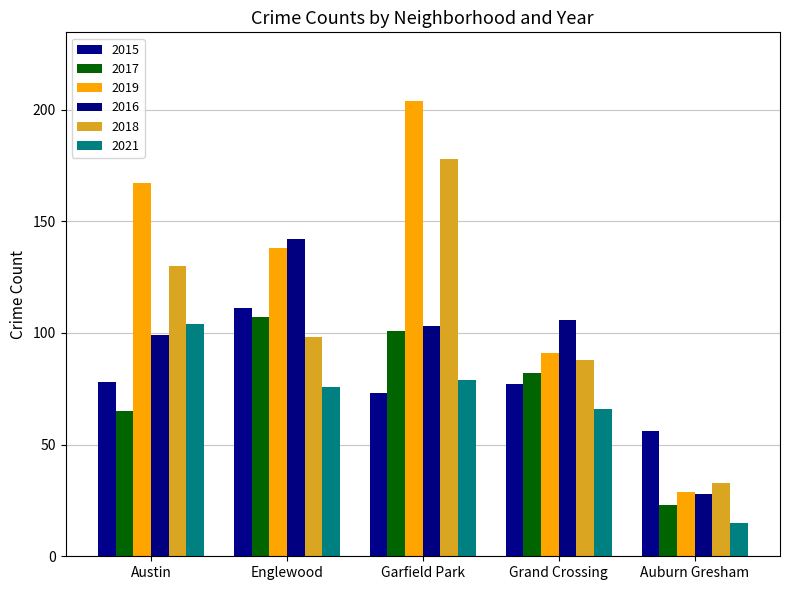

What is the difference between the 2016 values at Auburn Gresham and Garfield Park?

75